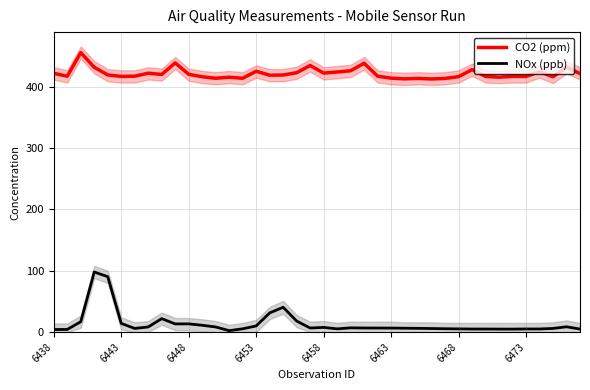

Does the chart have visible grid lines?

Yes